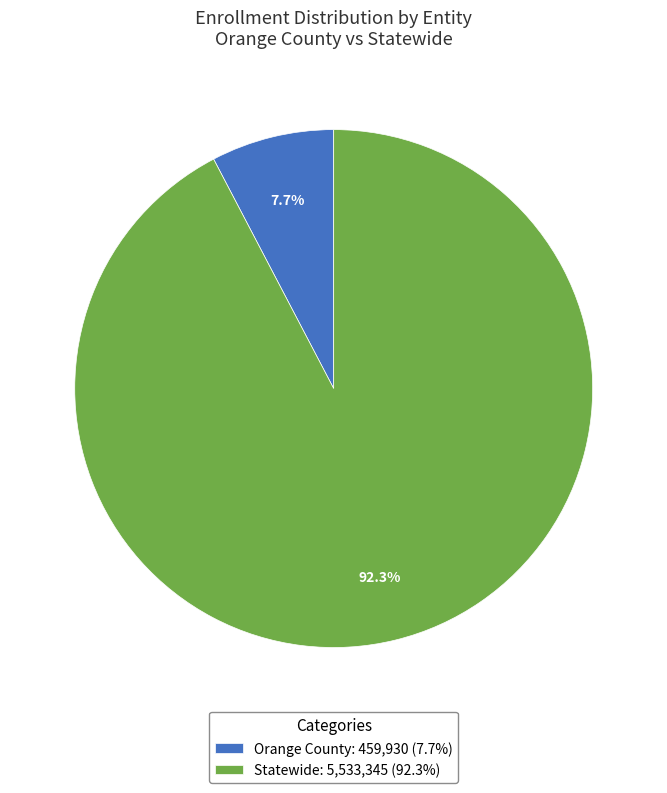

How many slices are in this pie chart?

2